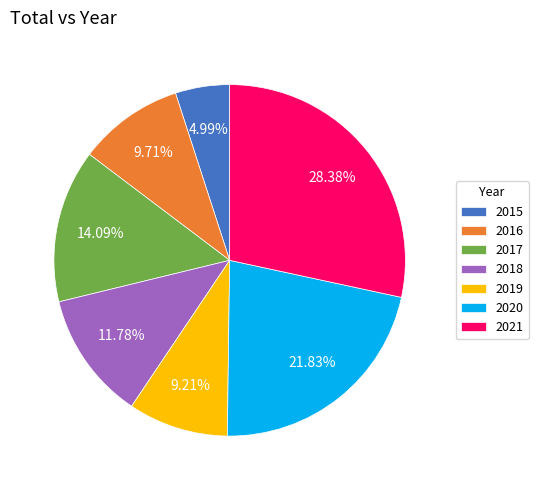

Rank the categories by value from lowest to highest.

2015, 2019, 2016, 2018, 2017, 2020, 2021